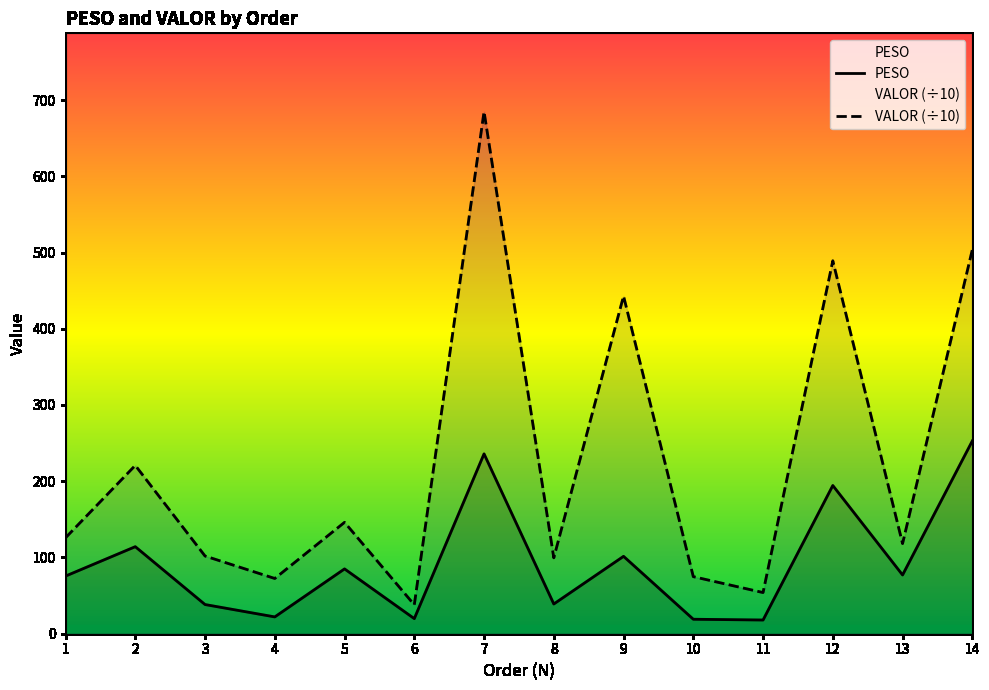

Reading left to right, what are all the values shown in this chart?

PESO: 1=75.6	2=114.2	3=38.3	4=22.1	5=85.0	6=19.8	7=235.9	8=39.0	9=101.5	10=19.0	11=18.0	12=194.4	13=77.1	14=252.8
VALOR (÷10): 1=125.8	2=220.8	3=101.9	4=72.5	5=146.1	6=37.9	7=684.8	8=99.6	9=442.9	10=74.8	11=54.0	12=489.2	13=118.2	14=503.6